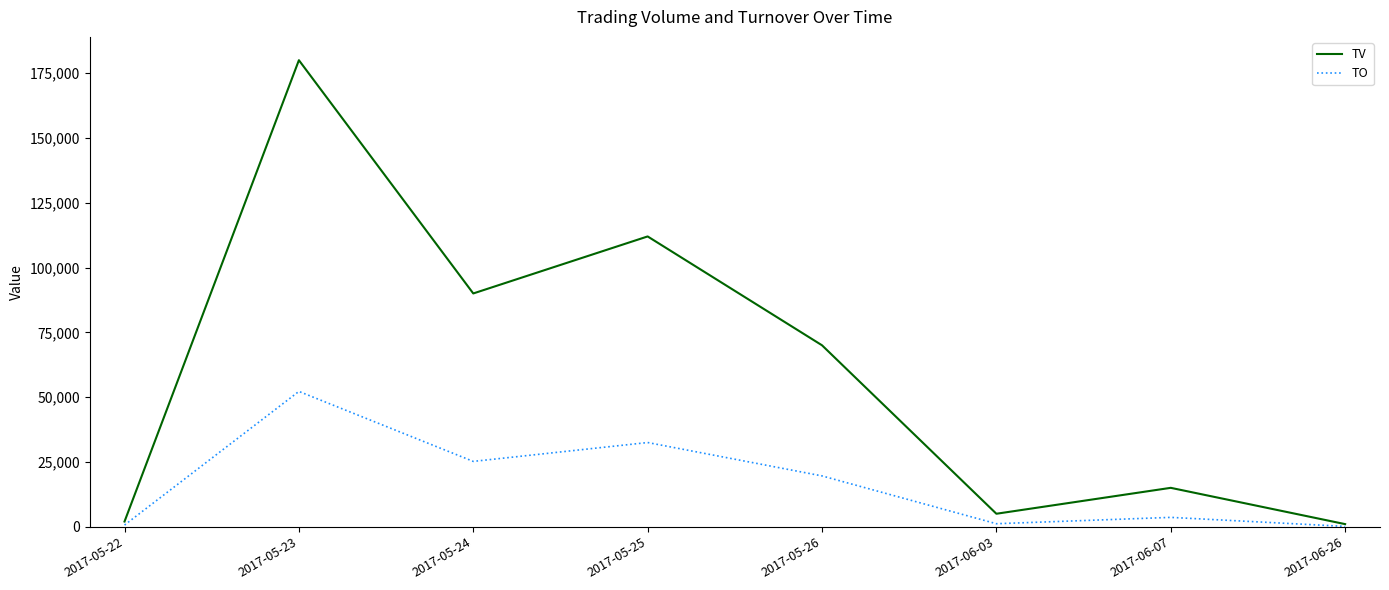

At which category is the sum across all series the highest?

2017-05-23